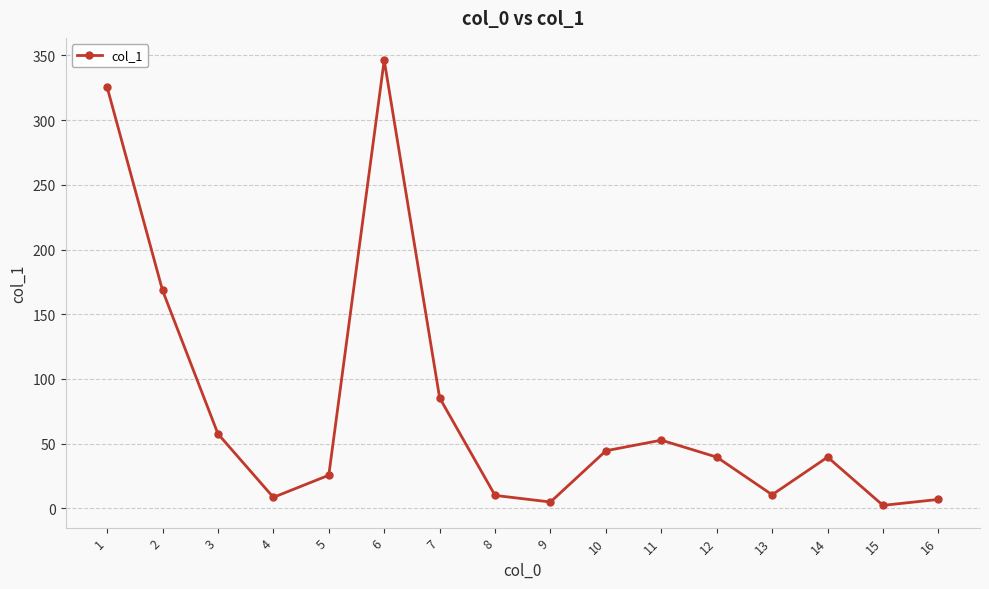

What is the difference between the values at 9 and 14?

34.7